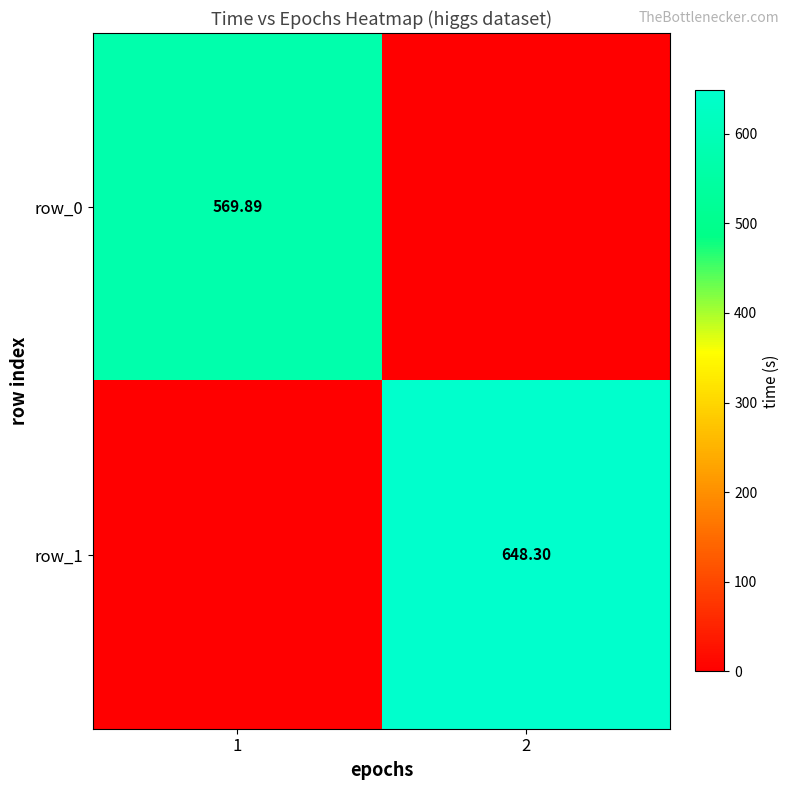

Reading right to left, extract all data points from this chart.

row_0: 2=0.0	1=569.9
row_1: 2=648.3	1=0.0